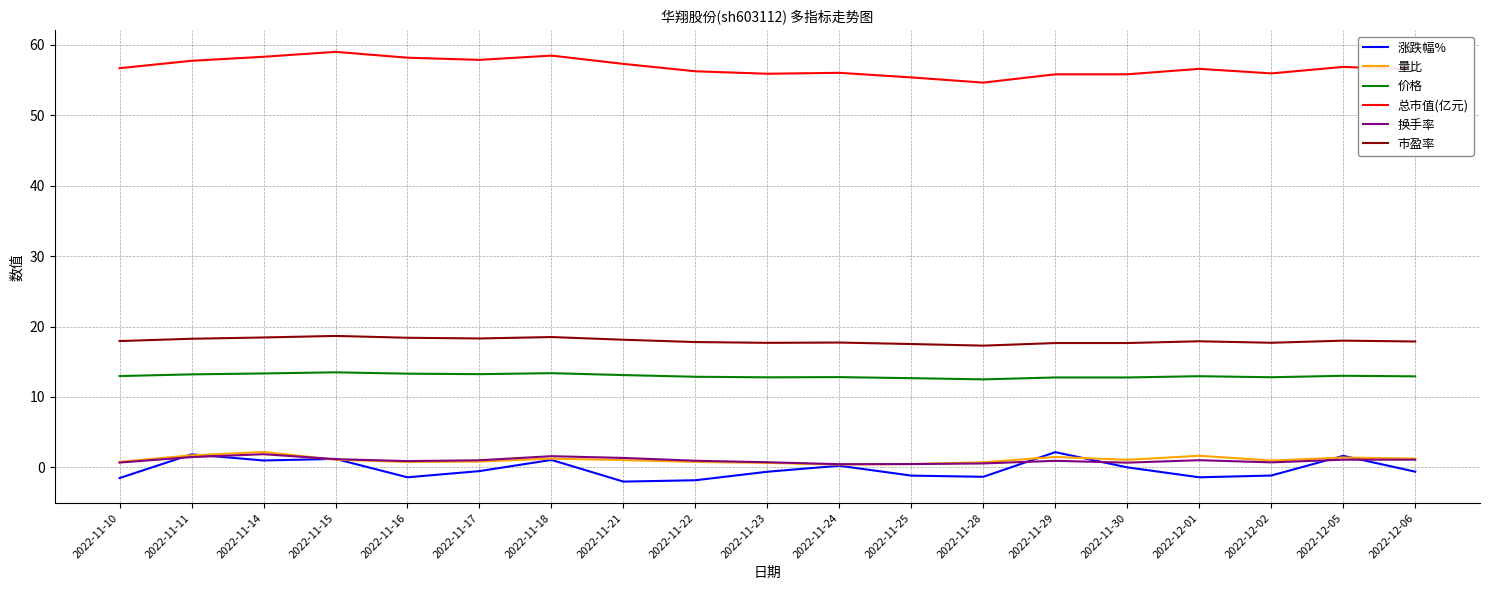

Is it true that 总市值(亿元) equals 15.0 at 2022-11-11?

False